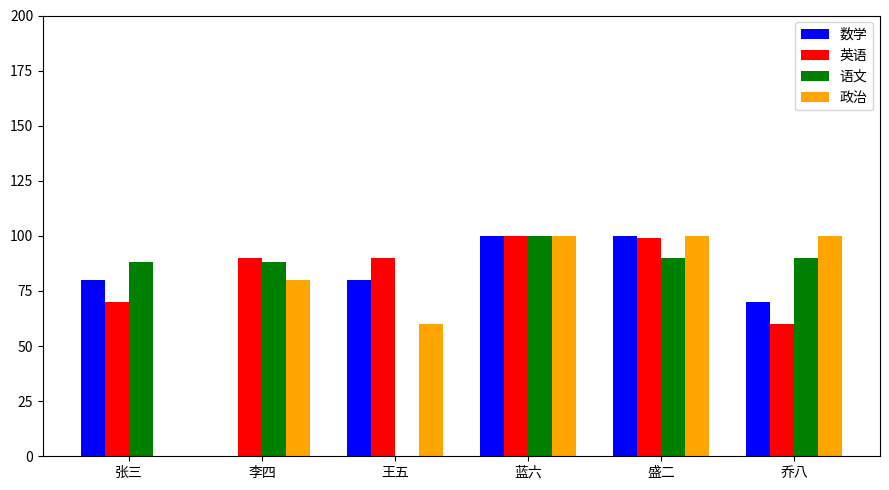

Reading left to right, transcribe all the data shown in this chart.

数学: 张三=80	李四=0	王五=80	蓝六=100	盛二=100	乔八=70
英语: 张三=70	李四=90	王五=90	蓝六=100	盛二=99	乔八=60
语文: 张三=88	李四=88	王五=0	蓝六=100	盛二=90	乔八=90
政治: 张三=0	李四=80	王五=60	蓝六=100	盛二=100	乔八=100